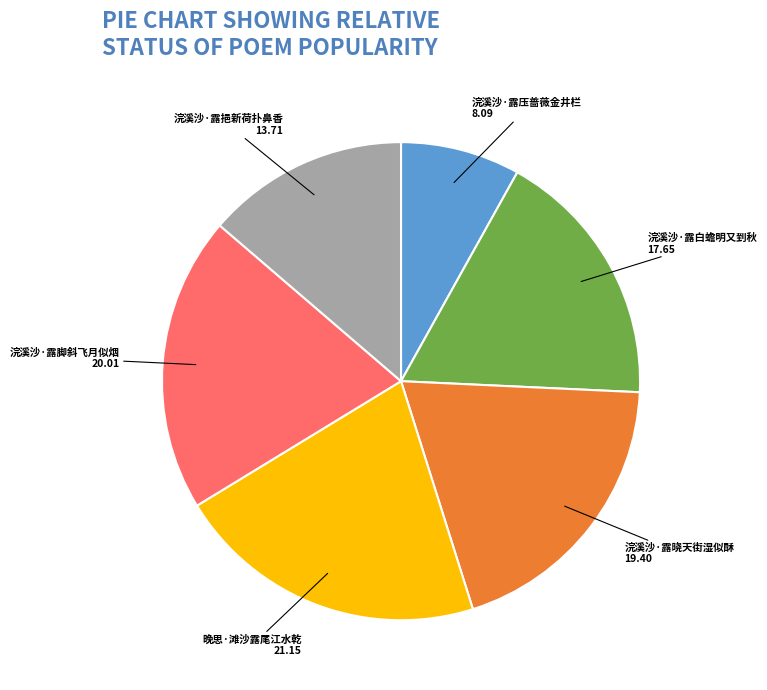

Is there a majority slice in this chart?

No